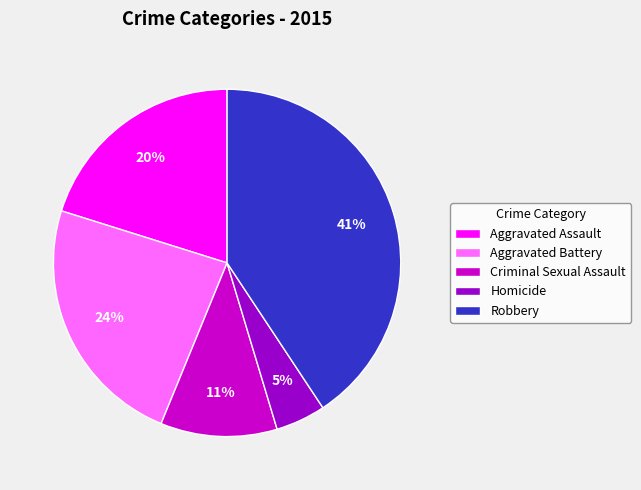

Combined, do Aggravated Battery and Robbery account for over 50%?

Yes